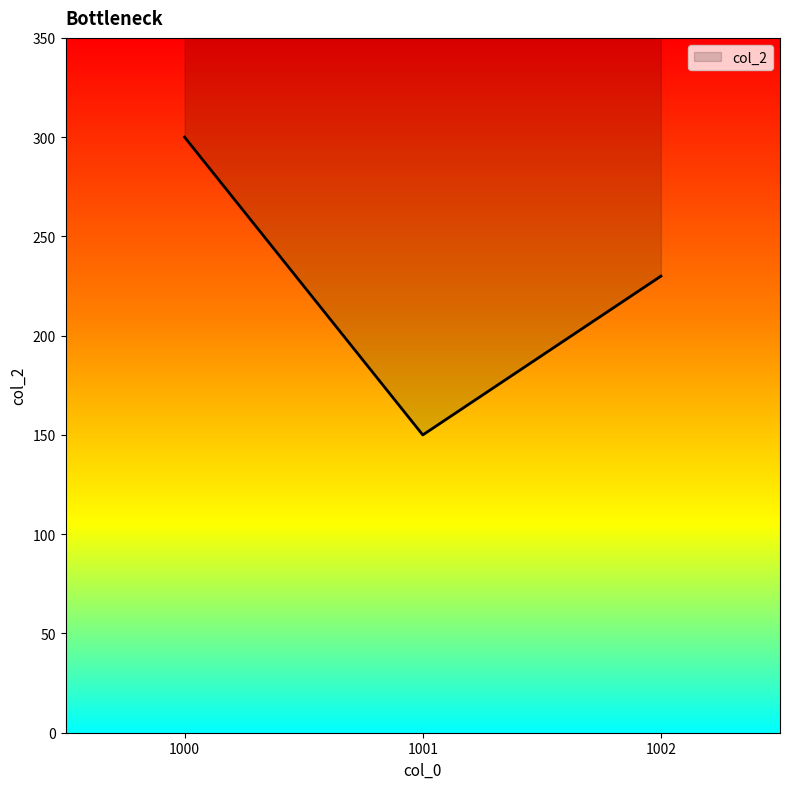

What is the value of the 3rd point from the left?

230